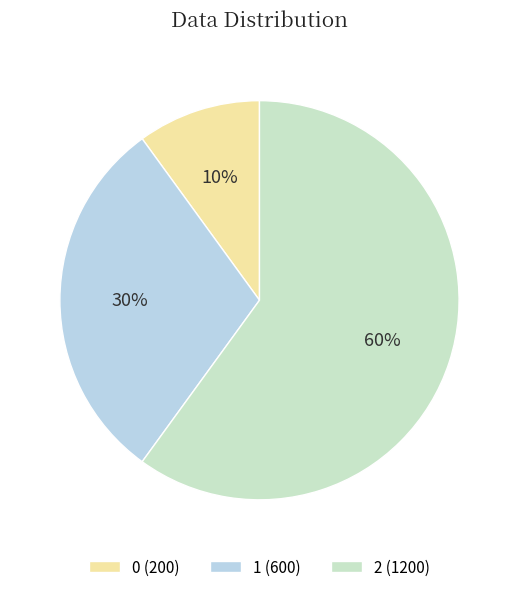

The 2 slice represents 60% of the pie. True or false?

True